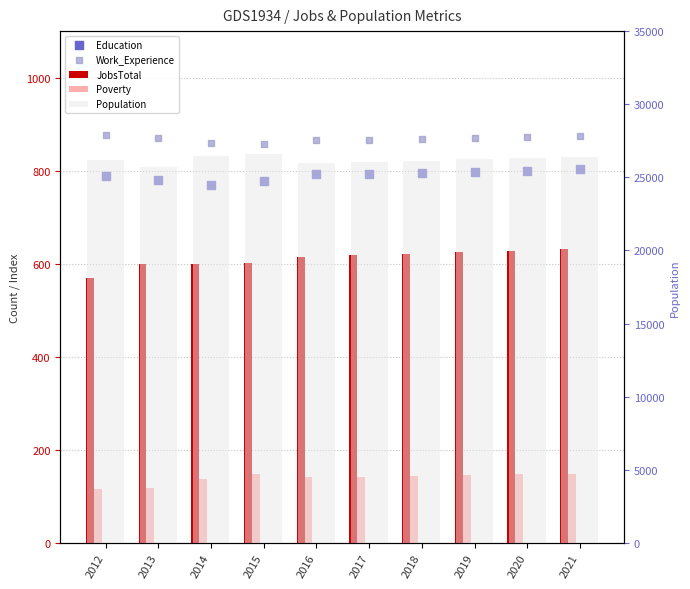

Which series reaches the minimum Y coordinate?

Poverty